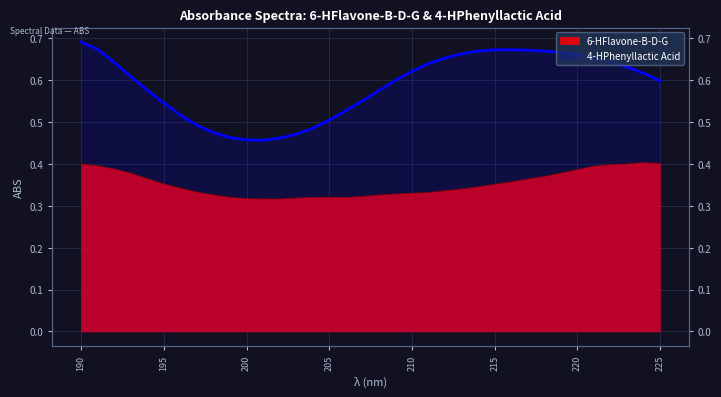

Reading left to right, transcribe all the data shown in this chart.

6-HFlavone-B-D-G: 190=0.4	191=0.4	192=0.4	193=0.4	194=0.4	195=0.4	196=0.3	197=0.3	198=0.3	199=0.3	200=0.3	201=0.3	202=0.3	203=0.3	204=0.3	205=0.3	206=0.3	207=0.3	208=0.3	209=0.3	210=0.3	211=0.3	212=0.3	213=0.3	214=0.3	215=0.4	216=0.4	217=0.4	218=0.4	219=0.4	220=0.4	221=0.4	222=0.4	223=0.4	224=0.4	225=0.4
4-HPhenyllactic Acid: 190=0.7	191=0.7	192=0.6	193=0.6	194=0.6	195=0.5	196=0.5	197=0.5	198=0.5	199=0.5	200=0.5	201=0.5	202=0.5	203=0.5	204=0.5	205=0.5	206=0.5	207=0.6	208=0.6	209=0.6	210=0.6	211=0.6	212=0.7	213=0.7	214=0.7	215=0.7	216=0.7	217=0.7	218=0.7	219=0.7	220=0.7	221=0.7	222=0.6	223=0.6	224=0.6	225=0.6